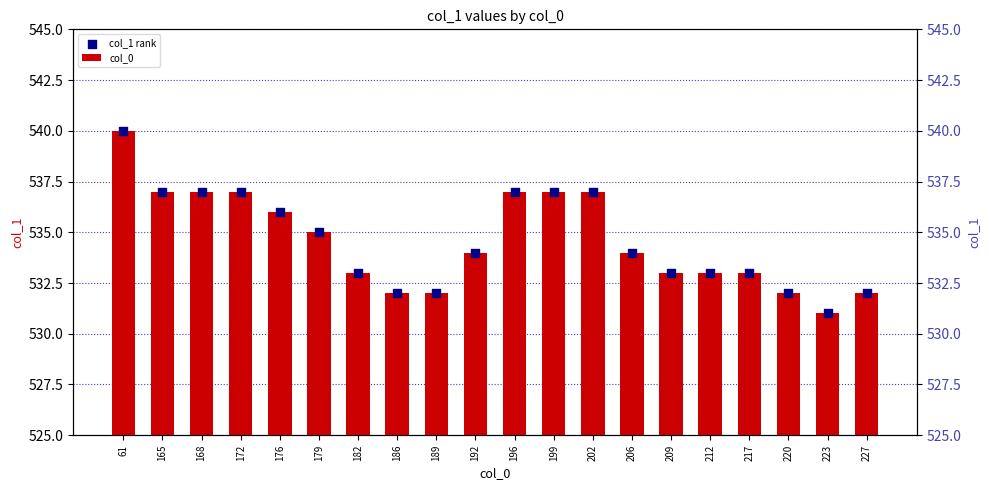

What are all the series names shown in the legend?

col_0, col_1 rank